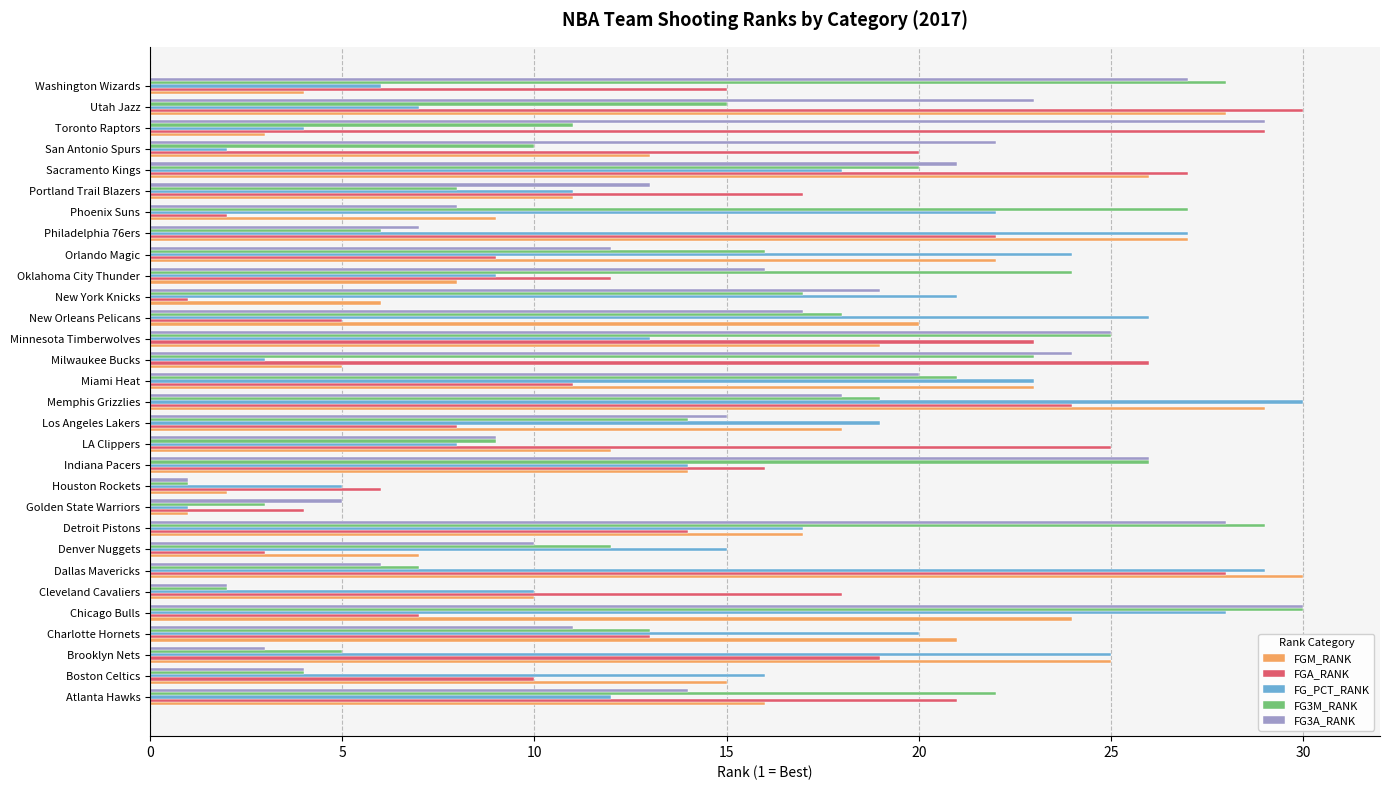

True or false: FG_PCT_RANK has a value of 8 at Houston Rockets.

False